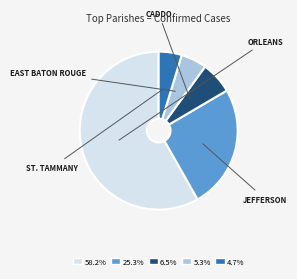

Is there a majority slice in this chart?

Yes